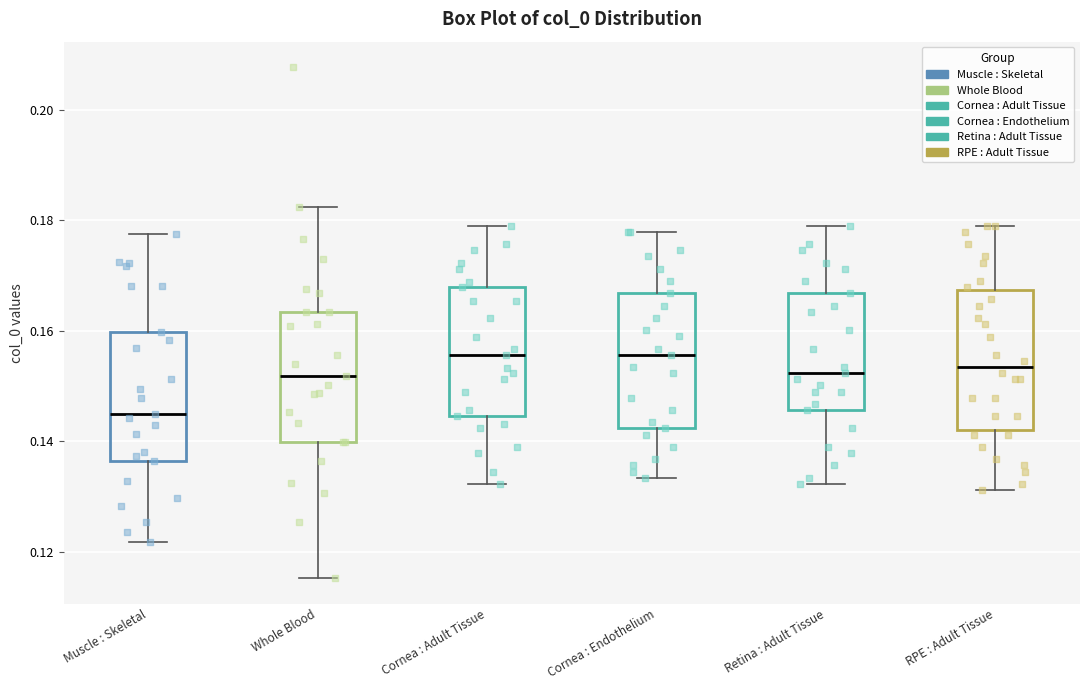

Reading left to right, read every box against the y-axis: the position of its median line, the range the box covers, and the ends of its whiskers. The values are not printed on the chart, so give them approximately, as read against the axis.

Muscle : Skeletal: median 0.144, box 0.136 to 0.160, whiskers 0.122 to 0.178
Whole Blood: median 0.152, box 0.140 to 0.164, whiskers 0.116 to 0.182
Cornea : Adult Tissue: median 0.156, box 0.144 to 0.168, whiskers 0.132 to 0.178
Cornea : Endothelium: median 0.156, box 0.142 to 0.166, whiskers 0.134 to 0.178
Retina : Adult Tissue: median 0.152, box 0.146 to 0.166, whiskers 0.132 to 0.178
RPE : Adult Tissue: median 0.154, box 0.142 to 0.168, whiskers 0.132 to 0.180